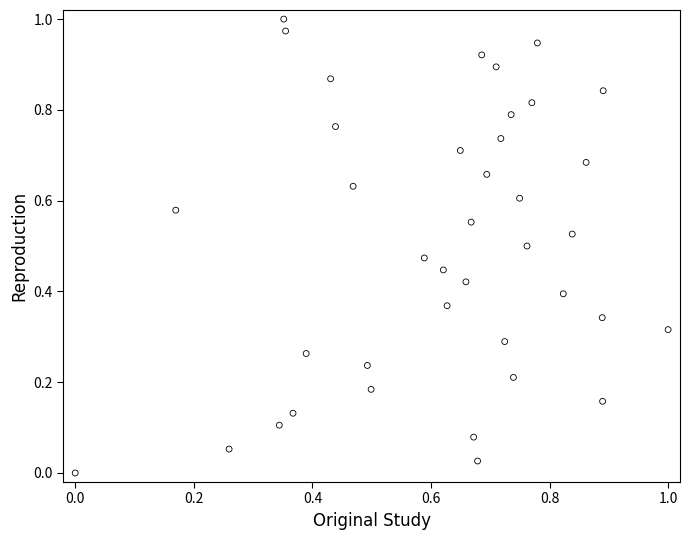

How many data points are displayed?

39